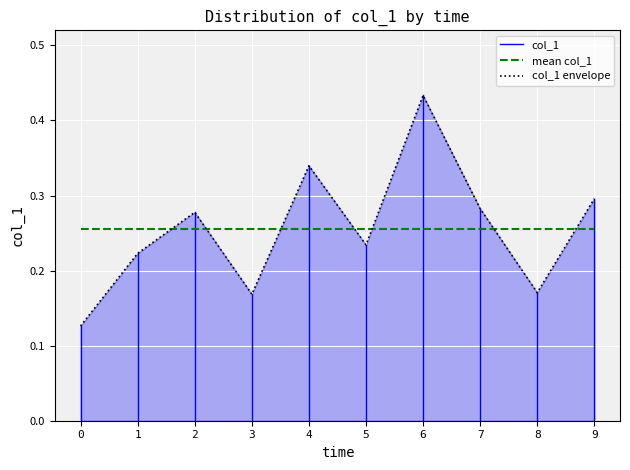

How many interior local peaks (higher than both neighbors) does the data have?

3